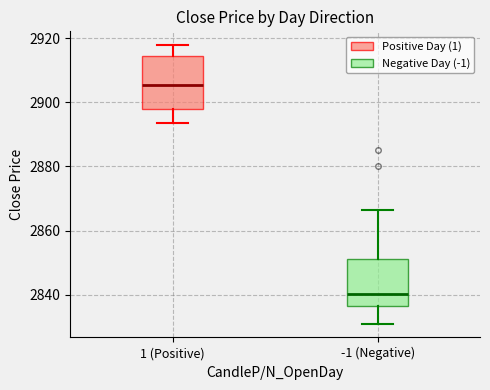

Which box's median line is the highest?

1 (Positive)